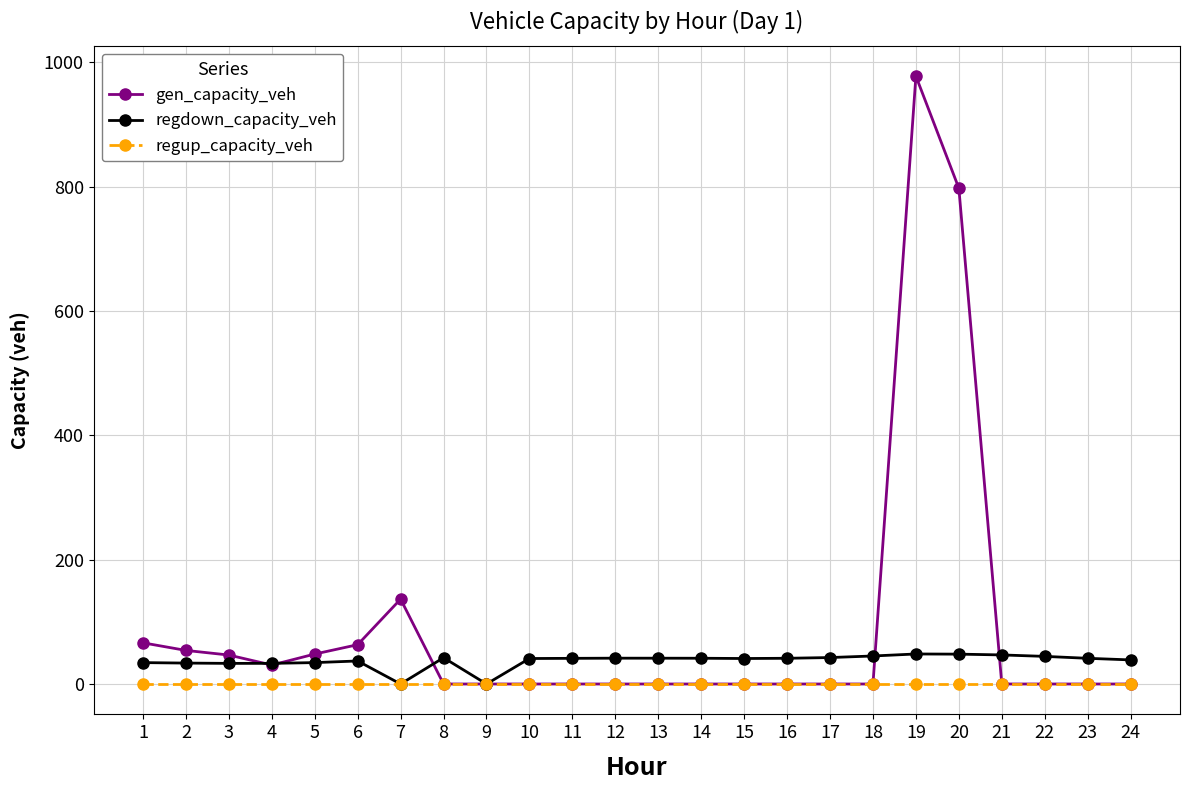

Rank the series by their maximum value, from highest to lowest.

gen_capacity_veh, regdown_capacity_veh, regup_capacity_veh